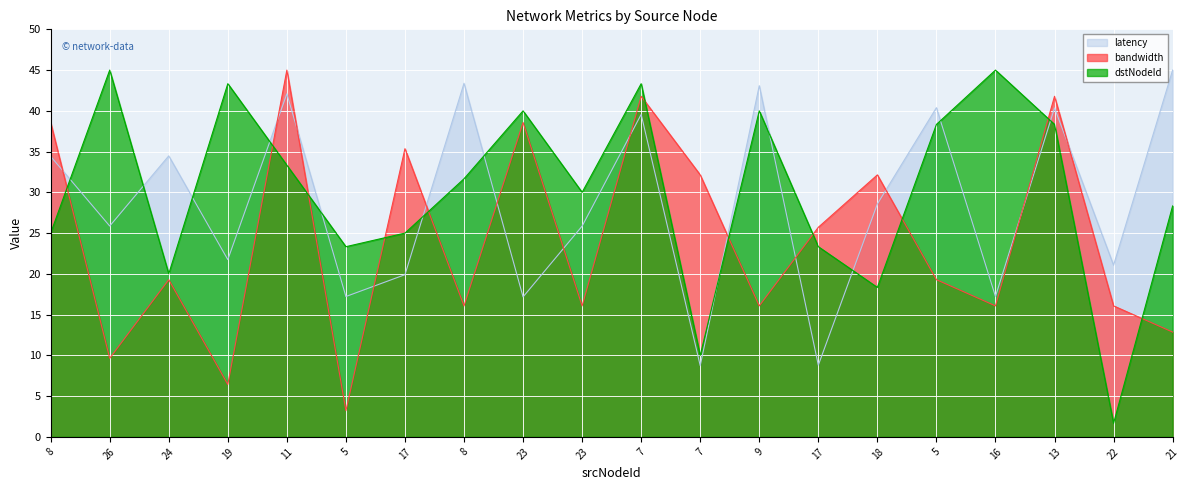

After their last crossing, which series has the higher values: latency or bandwidth?

latency